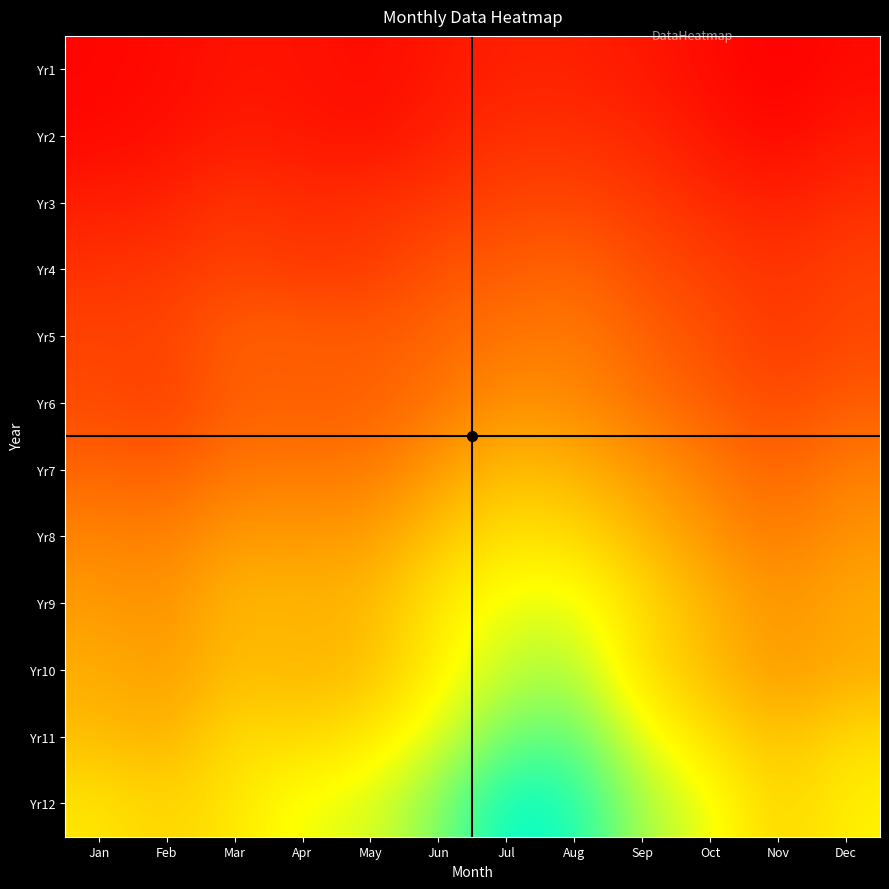

Between Jul and Sep, which series saw the biggest shift?

Yr12